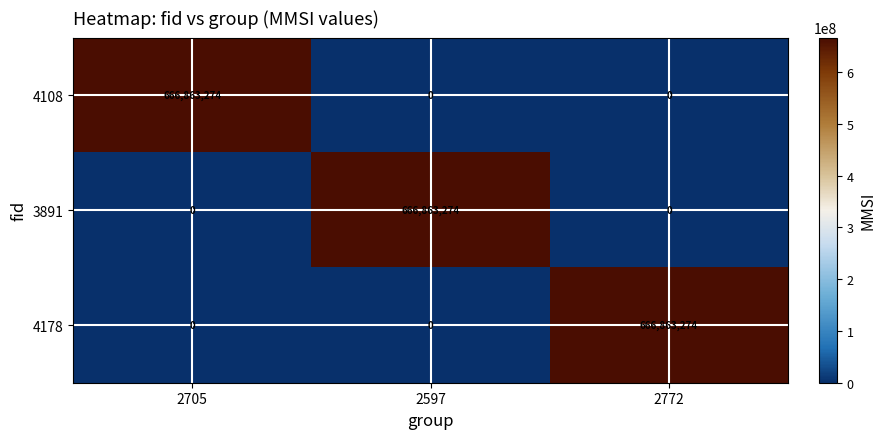

The value of 4178 at 2597 is -249563017. True or false?

False